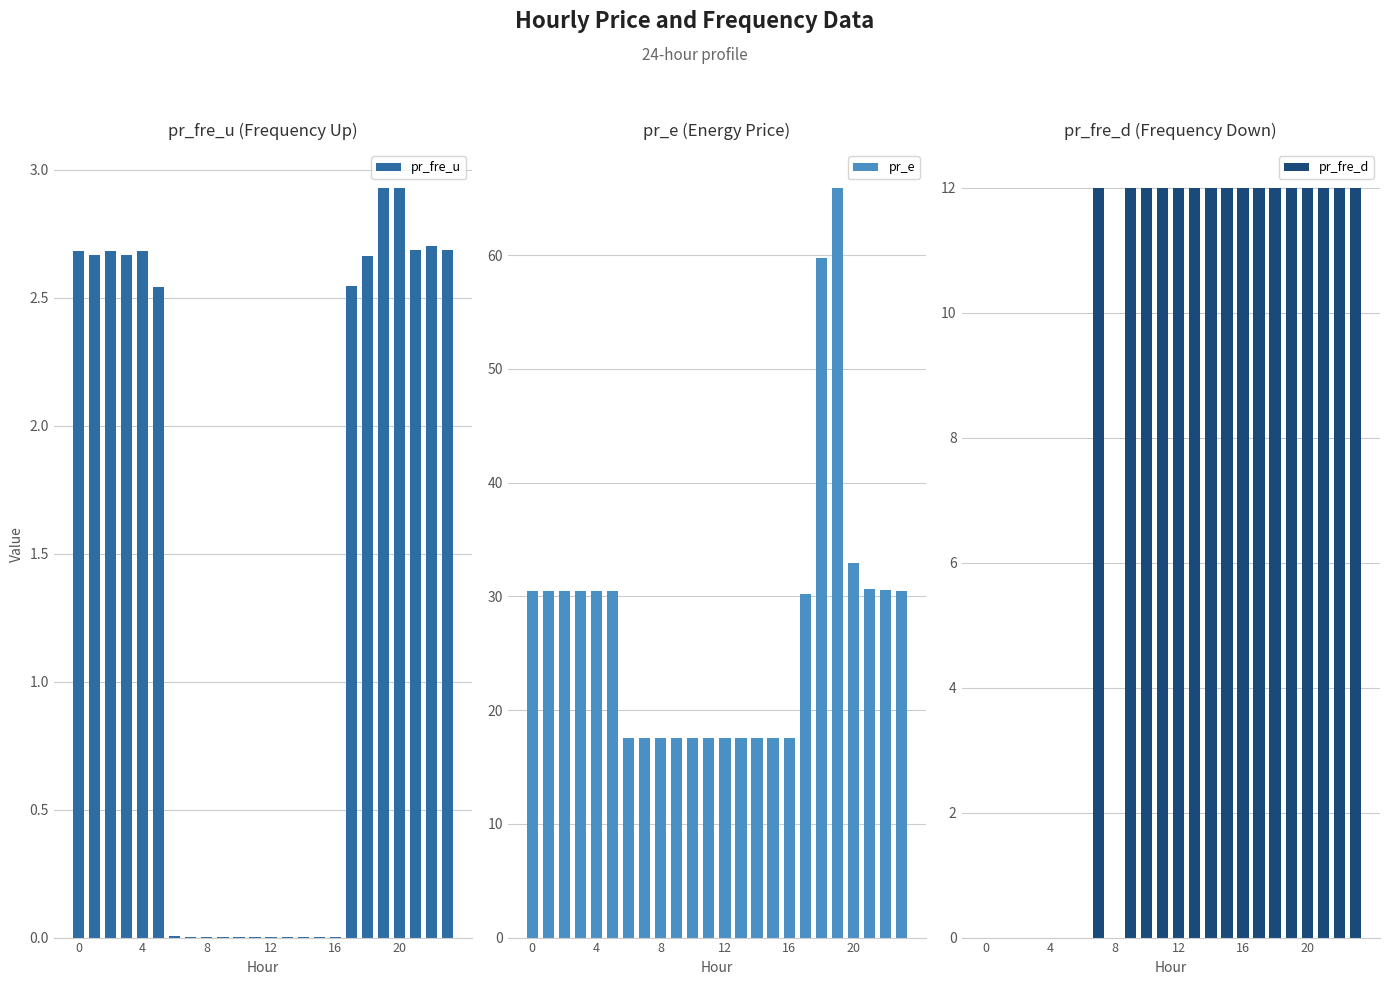

At which label is pr_e closest to 41?

20